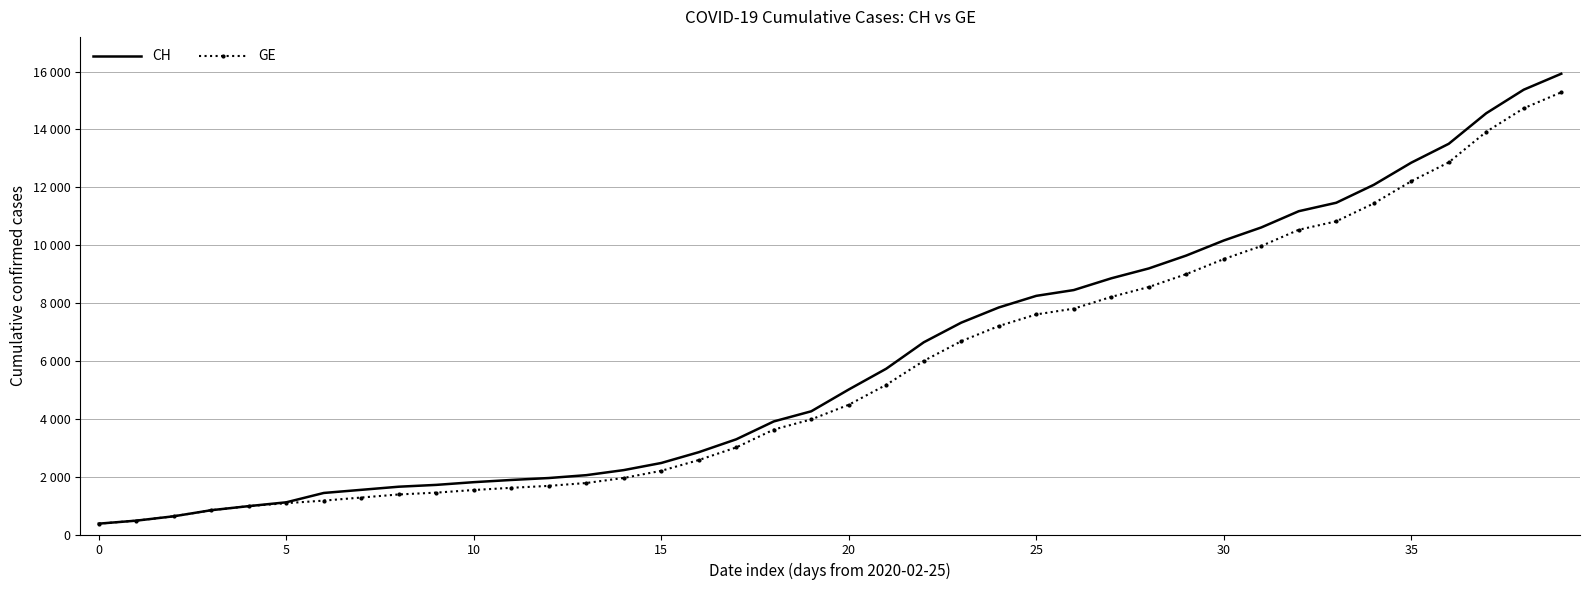

List the series in order of their peak value, lowest first.

GE, CH